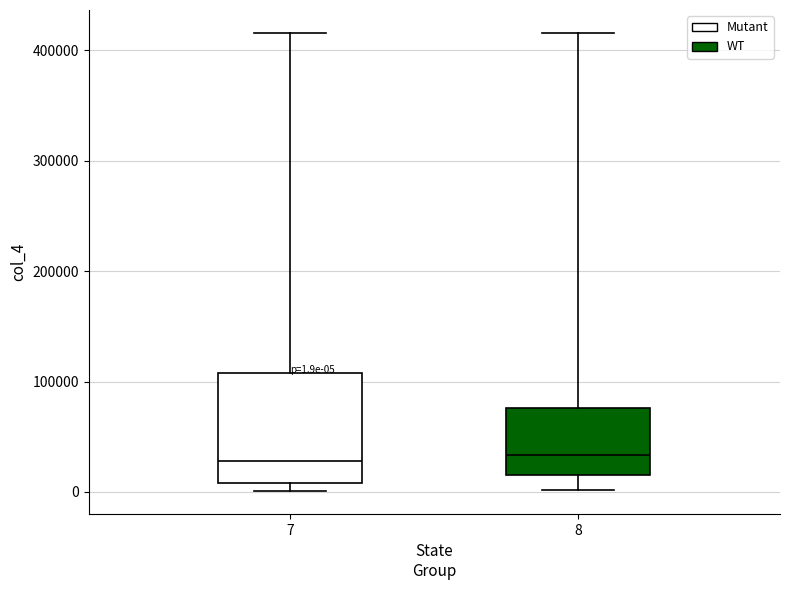

Comparing the boxes themselves (not the whiskers), which one is the tallest?

7